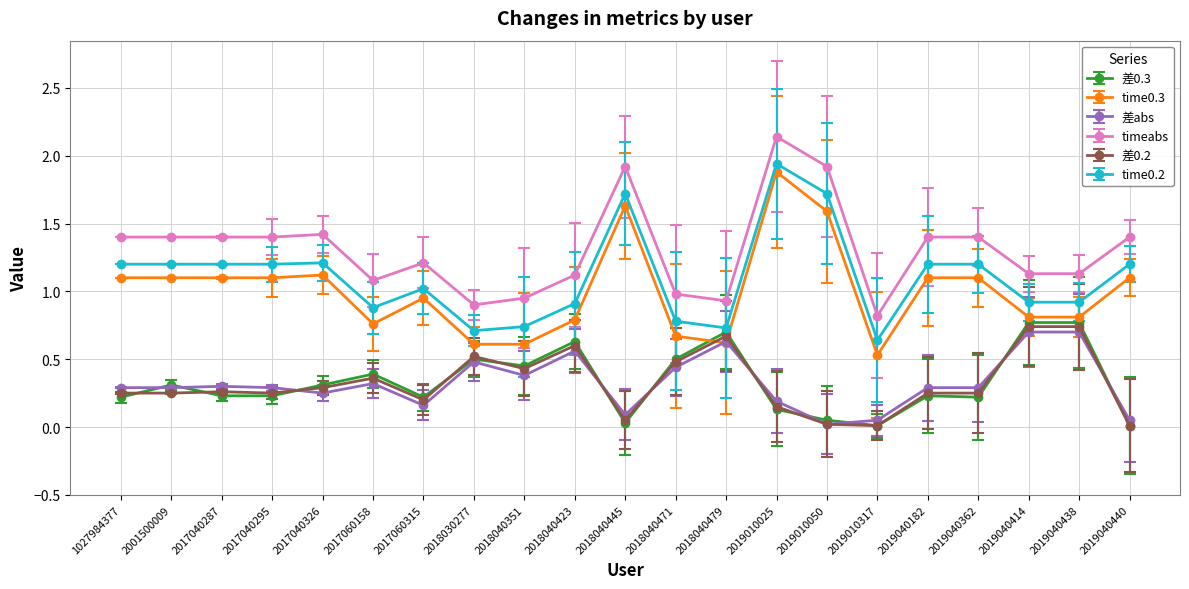

What is the value of the time0.2 point at the 1st from the left?

1.2